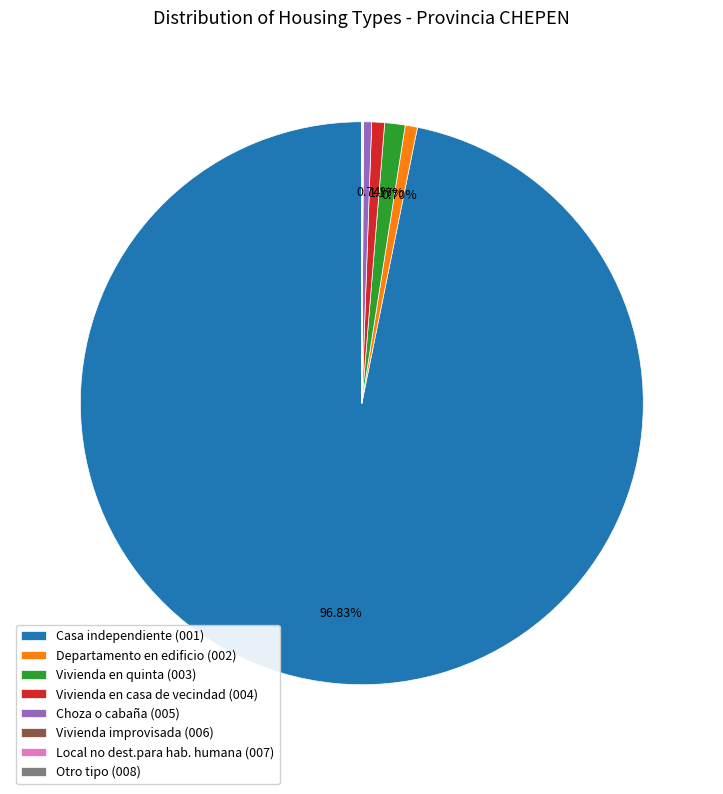

To the nearest percent, what portion does Vivienda en quinta (003) represent?

1%